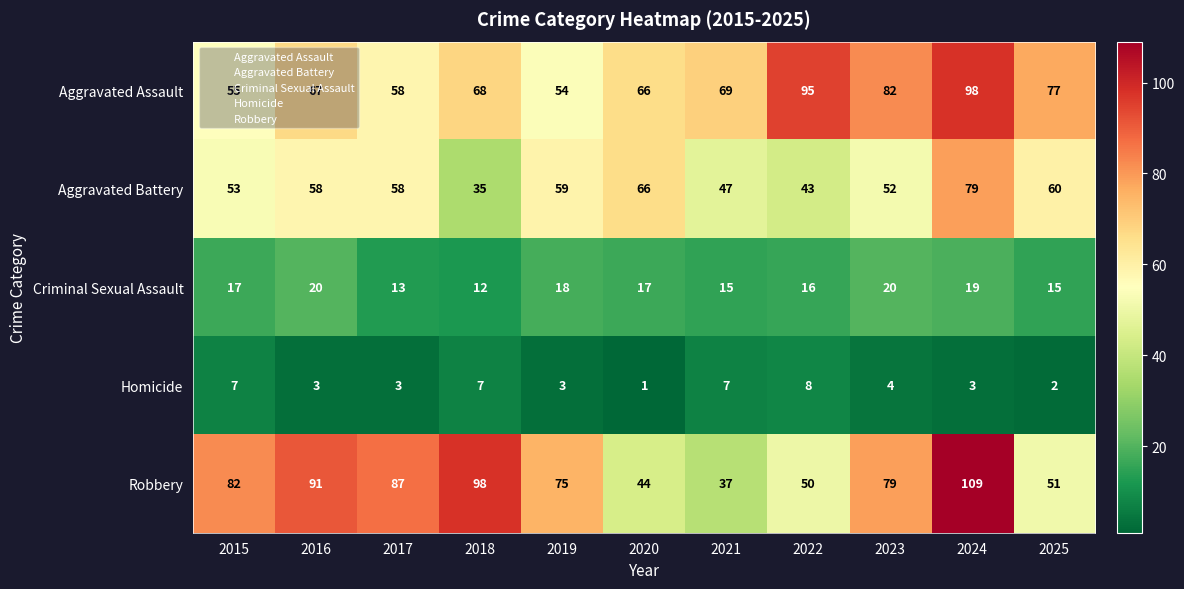

At how many categories does at least one series exceed 94?

3